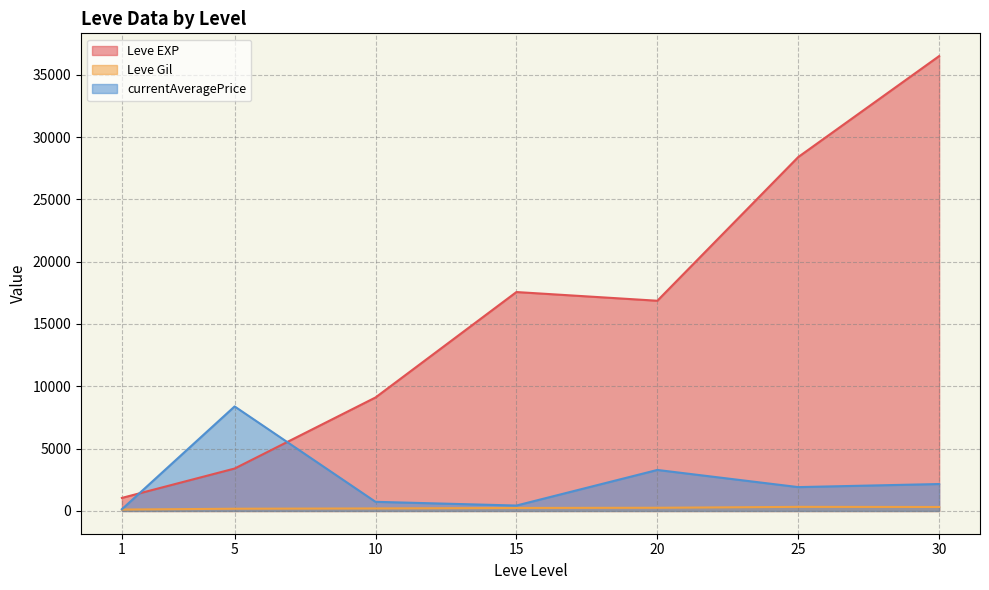

True or false: Leve Gil and Leve EXP cross at least once.

False